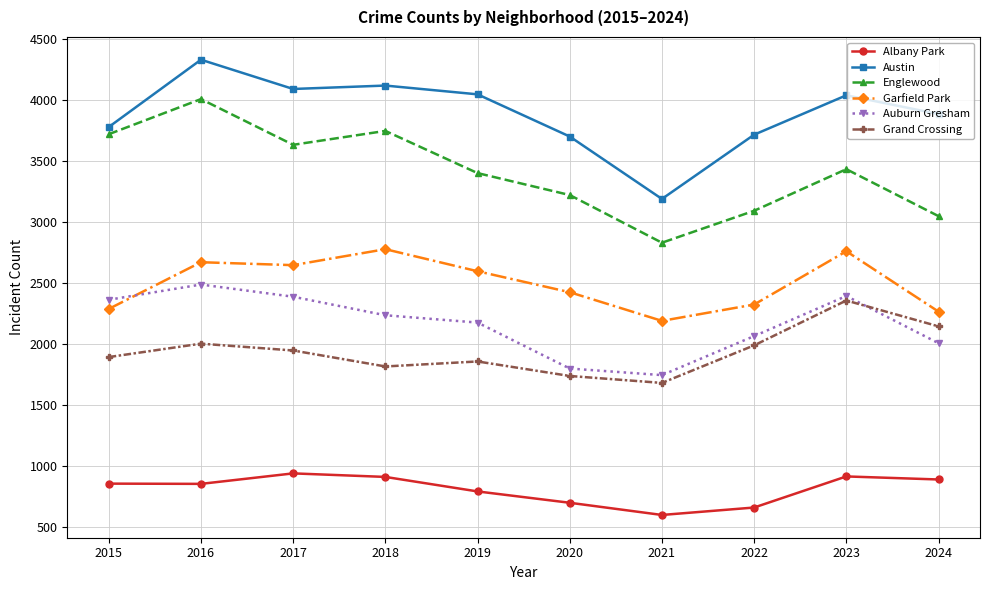

The value of Englewood at 2023 is 3436. True or false?

True